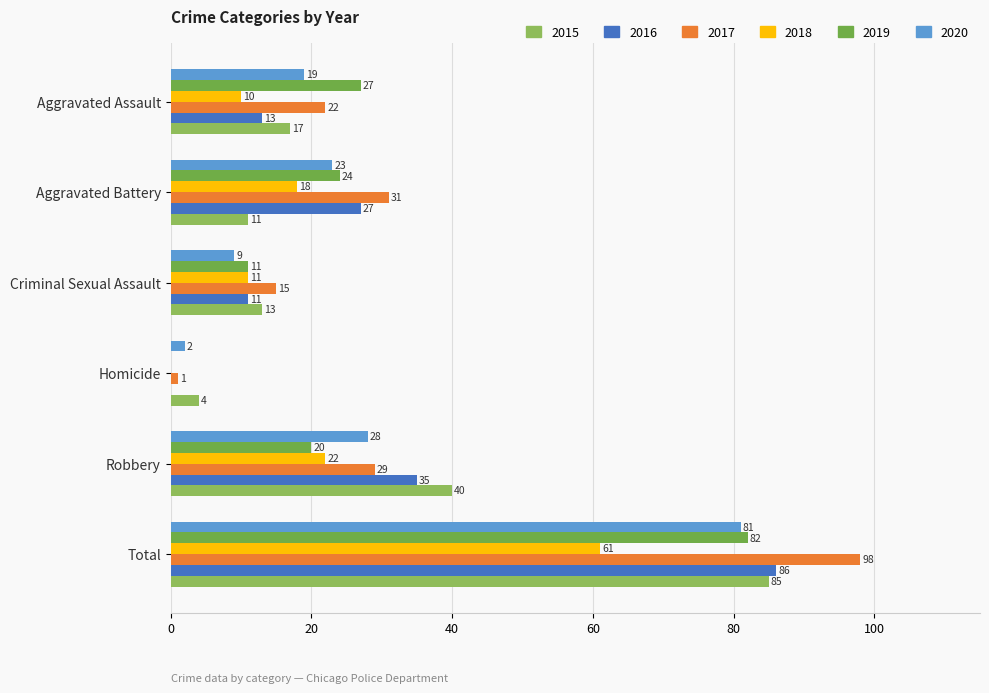

How many distinct data groups are displayed?

6